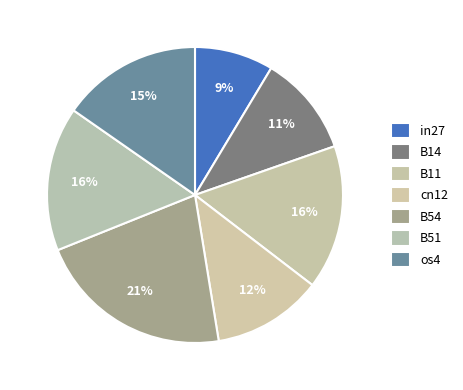

How many slices are in this pie chart?

7